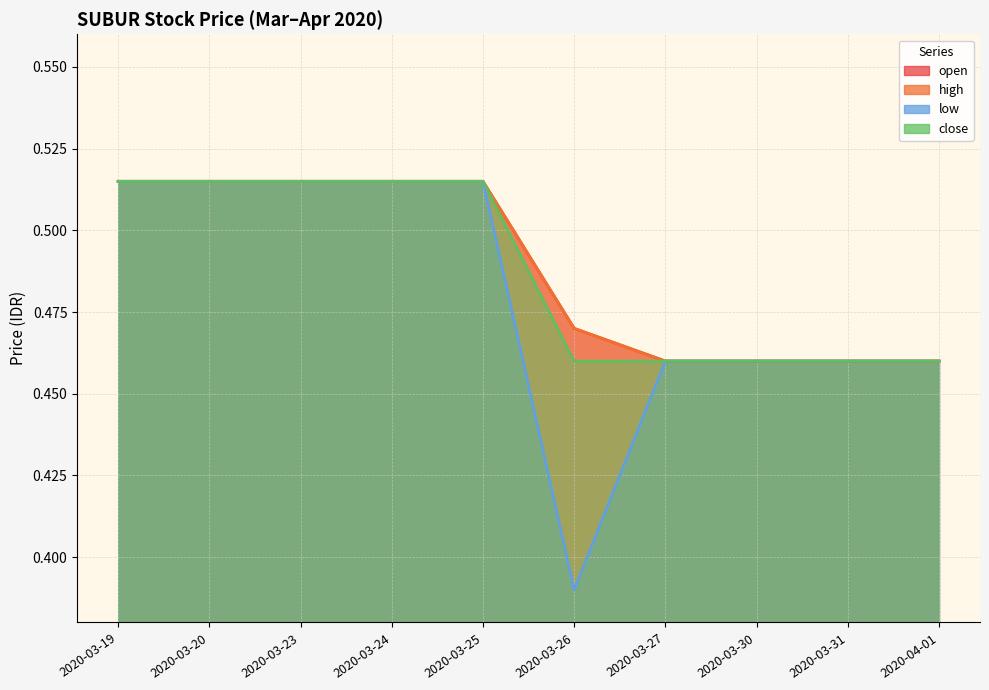

Which series has the widest spread of values?

low